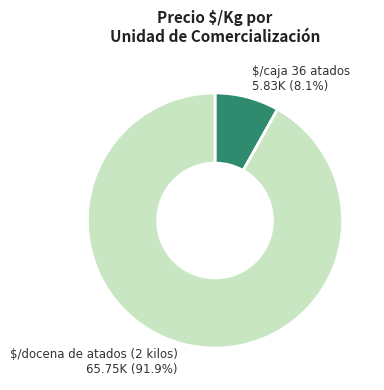

Count the number of slices in the pie.

2